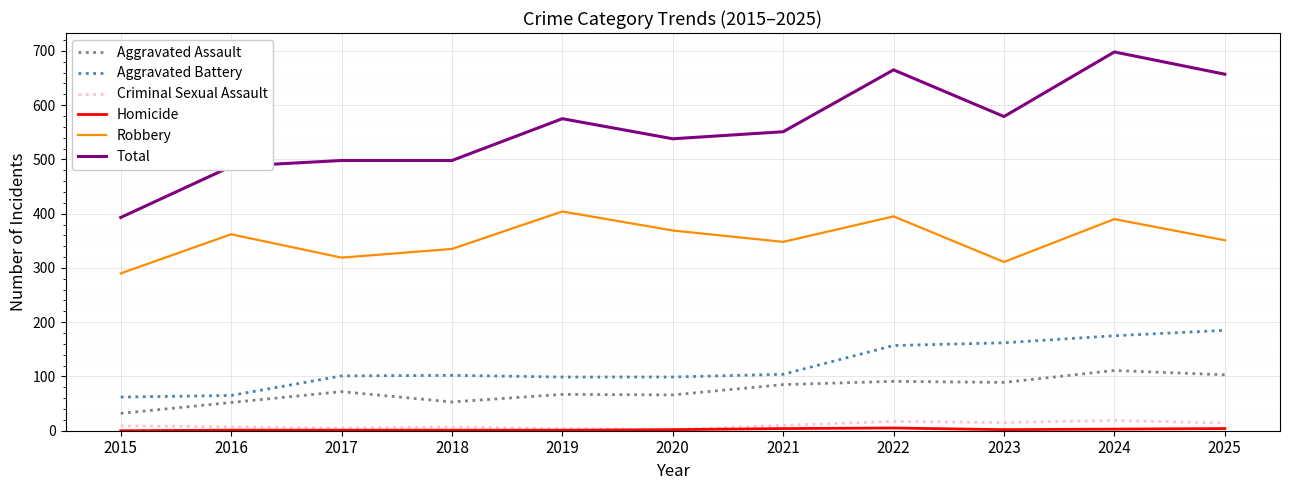

The Total series shows 393 at 2015. True or false?

True